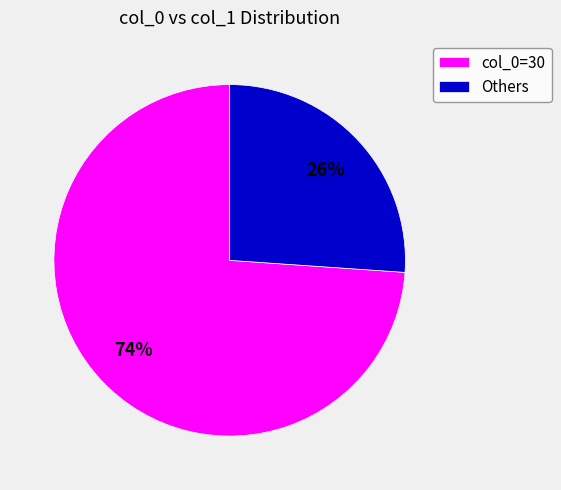

Does any single category account for the majority?

Yes